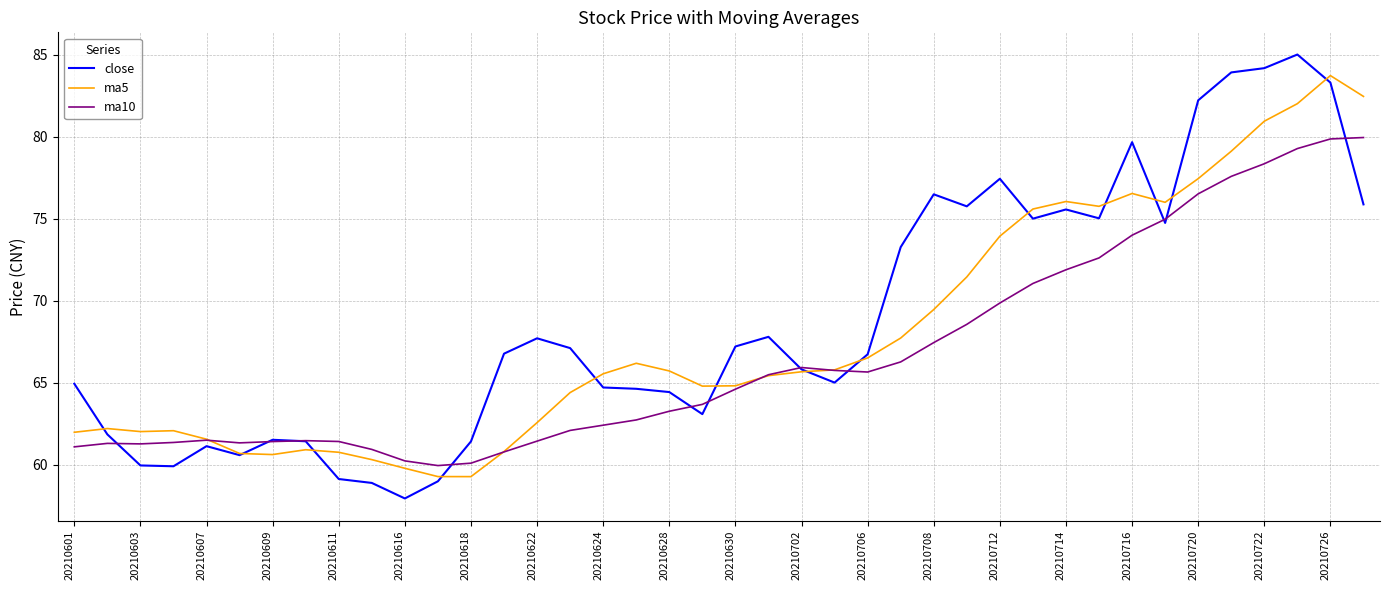

What is the greatest value displayed?

85.0